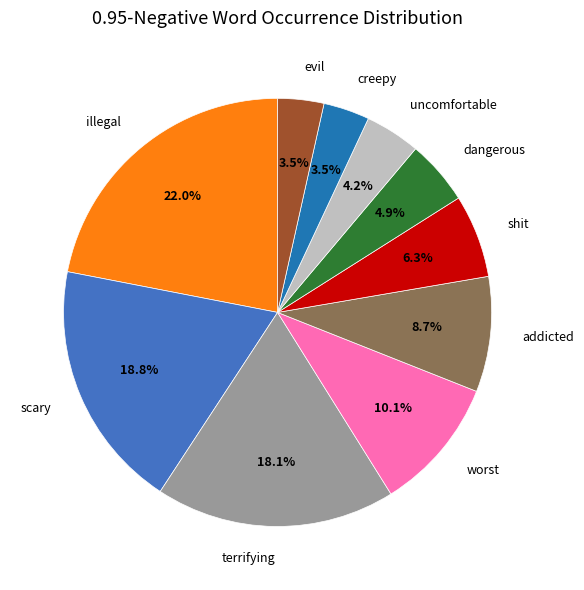

How many slices are in this pie chart?

10